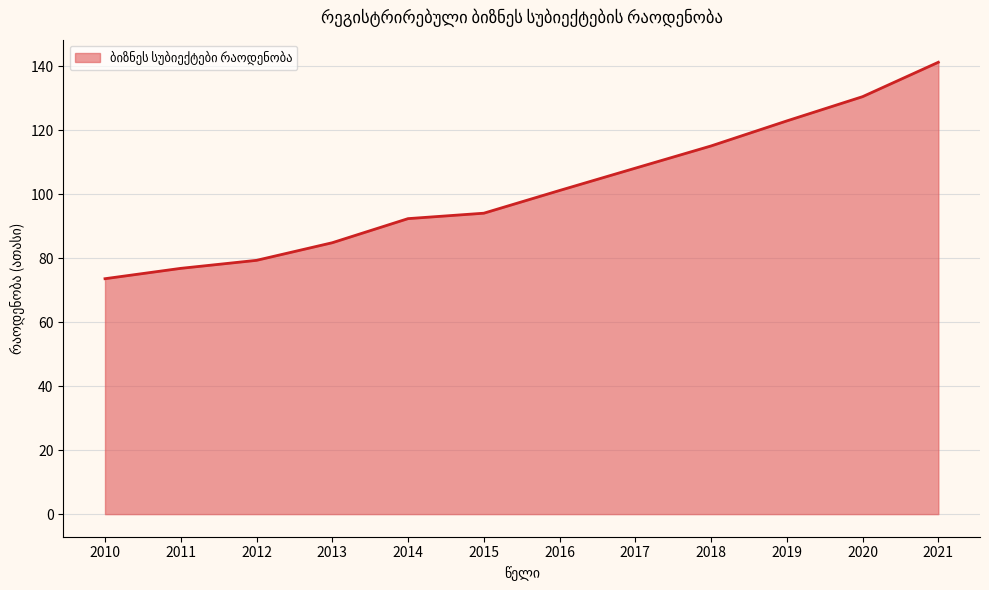

Is it true that the value at 2015 is 49.7?

False